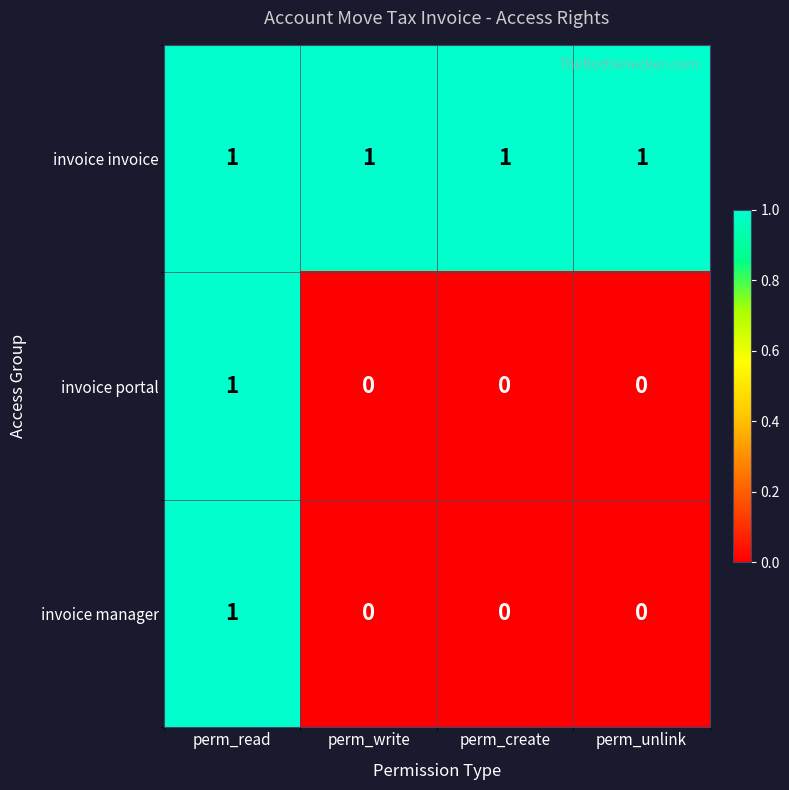

The invoice invoice series shows 0 at perm_create. True or false?

False